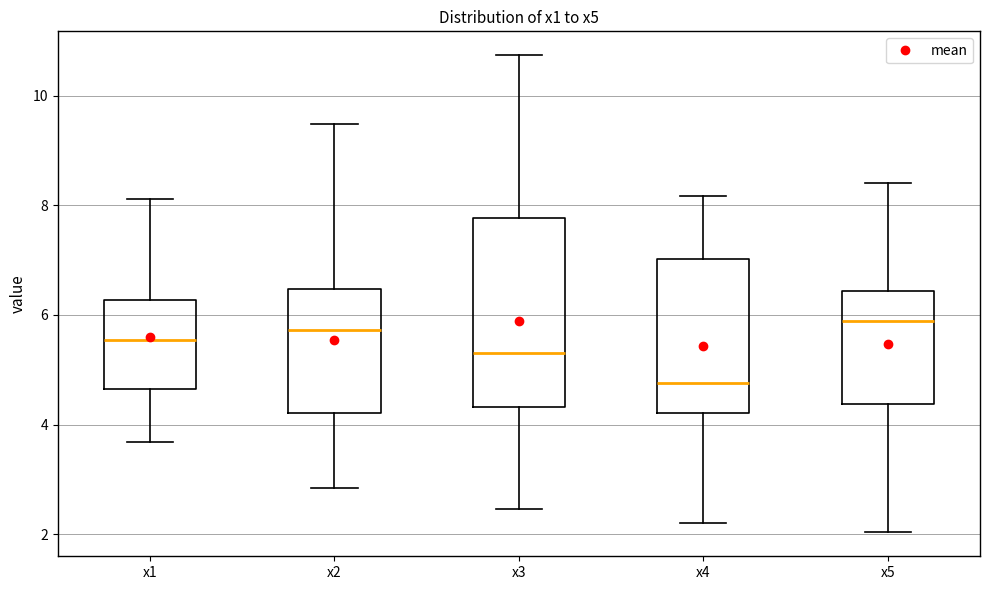

Which box is the tallest, from its lower edge to its upper edge?

x3